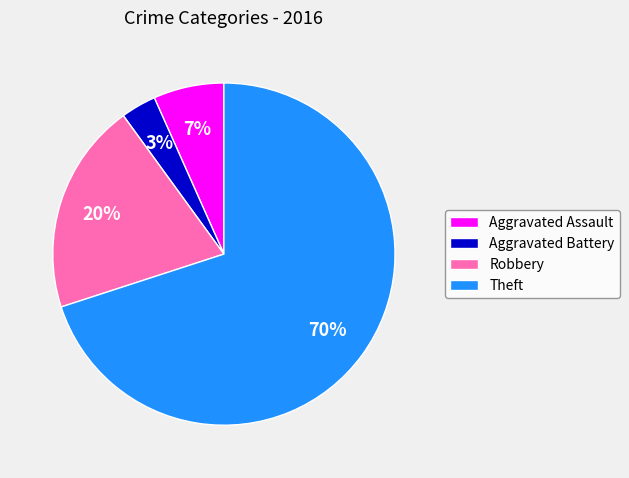

Is it true that Aggravated Battery is 3% of the pie?

True